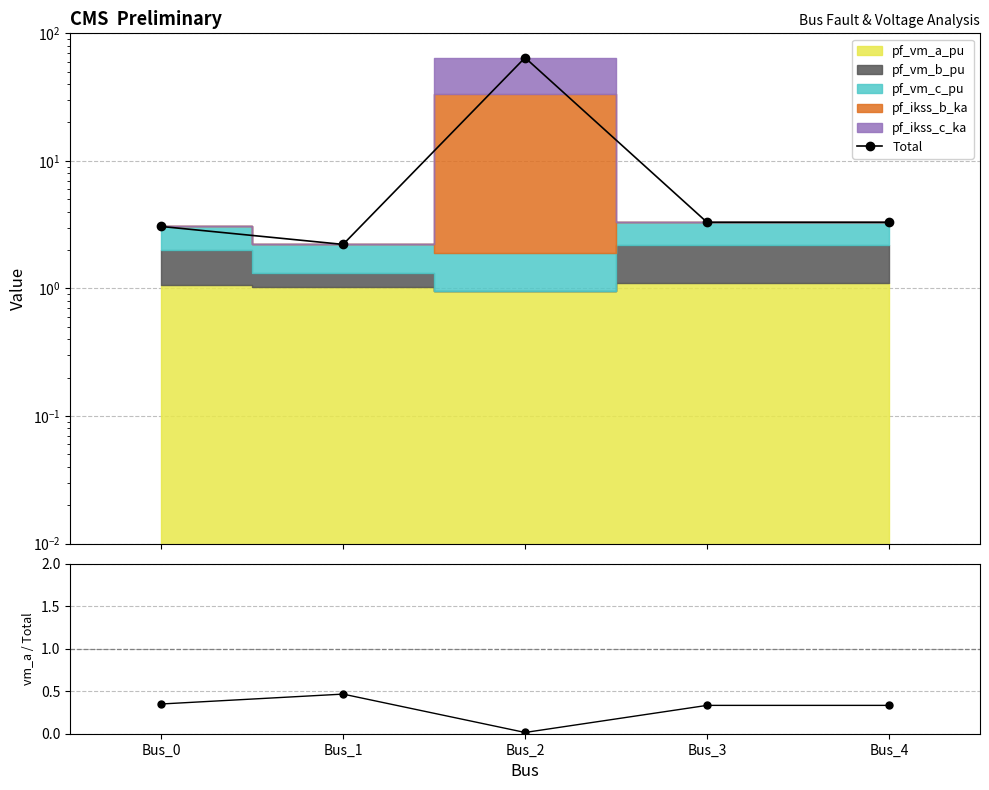

Is this an area chart (filled region under the line)?

No